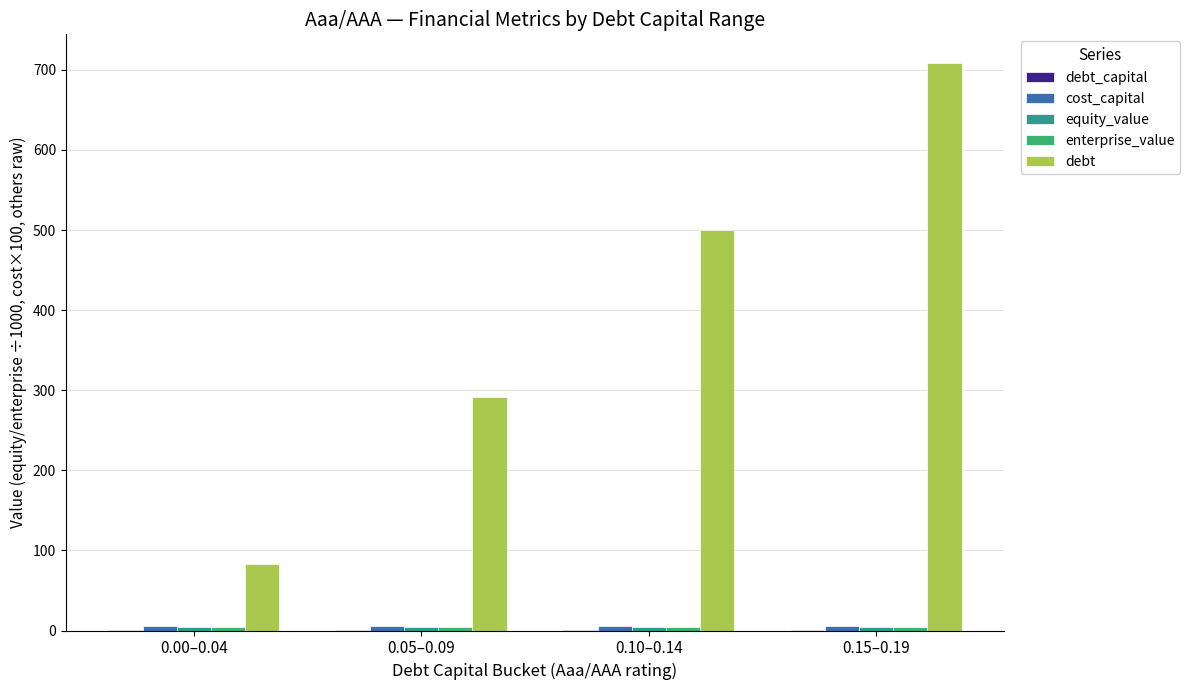

Between 0.05–0.09 and 0.10–0.14, which series saw the biggest shift?

debt